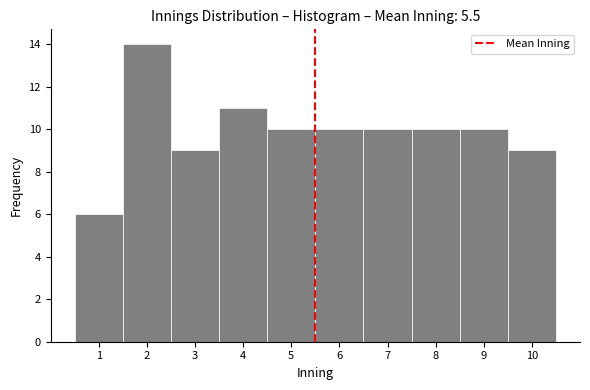

Reading left to right, transcribe this chart: for each bar, give the range it covers on the x-axis and its height. The values are not printed on the chart, so give them approximately, as read against the axis.

0.5 to 1.5: 6
1.5 to 2.5: 14
2.5 to 3.5: 9
3.5 to 4.5: 11
4.5 to 5.5: 10
5.5 to 6.5: 10
6.5 to 7.5: 10
7.5 to 8.5: 10
8.5 to 9.5: 10
9.5 to 10.5: 9